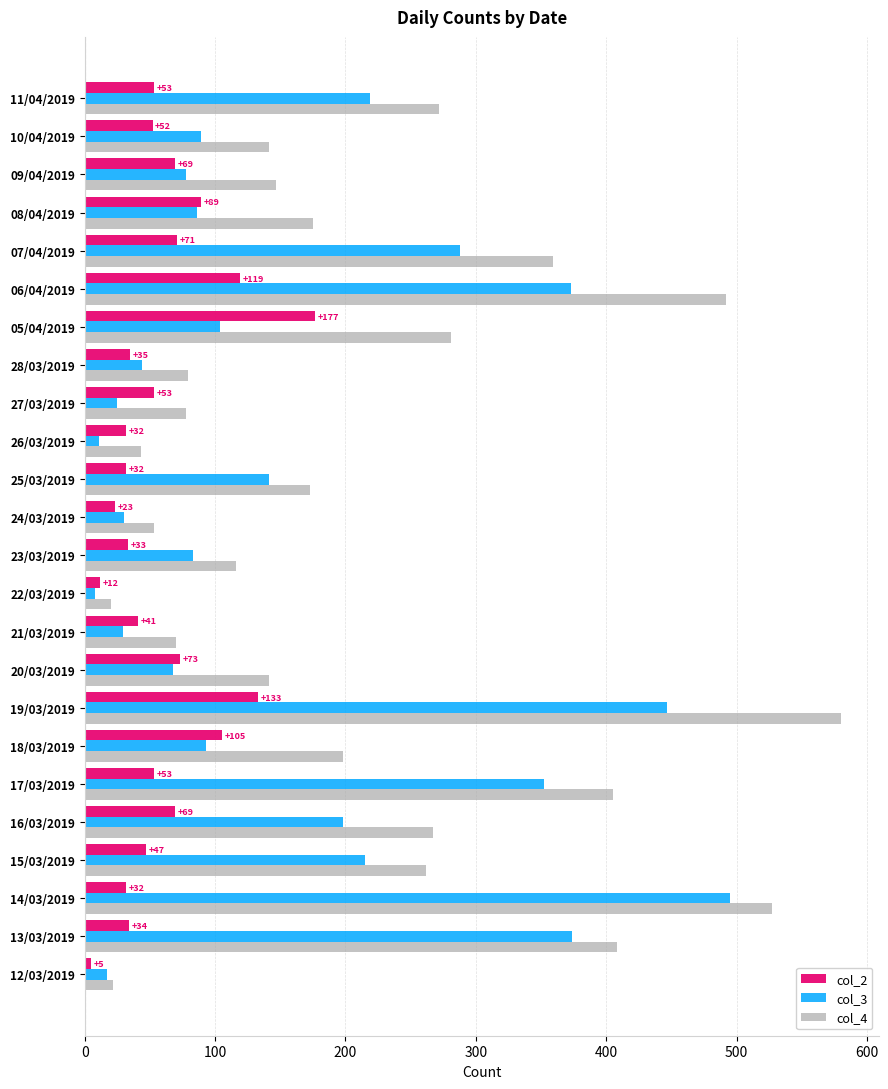

Which series has the largest range (max minus min)?

col_4